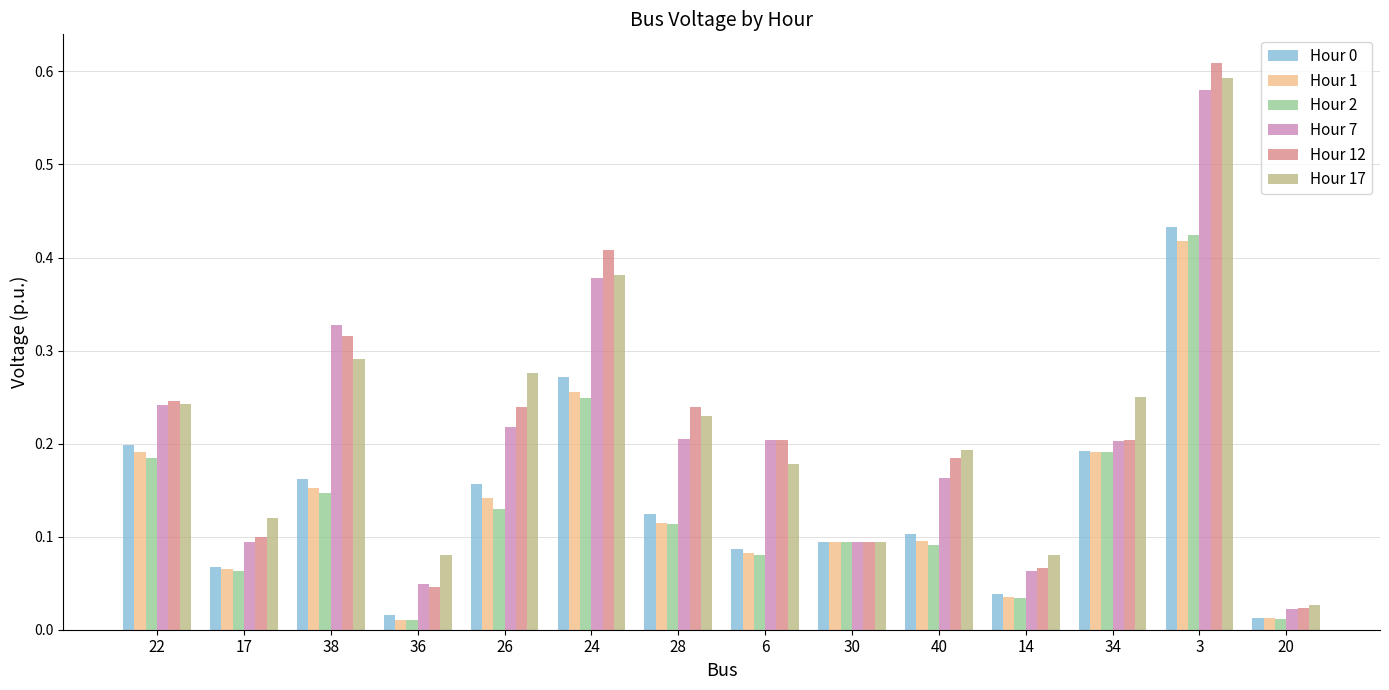

Between 14 and 34, which series saw the biggest shift?

Hour 17